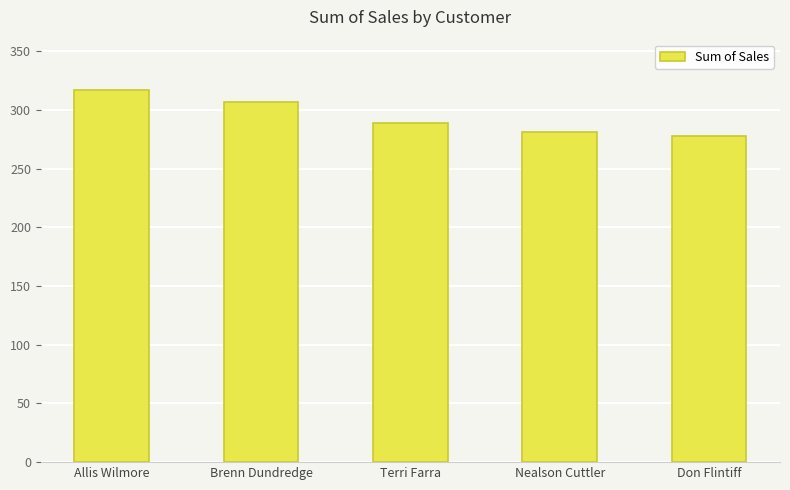

Approximately how many times larger is the value at Don Flintiff compared to Brenn Dundredge?

0.9